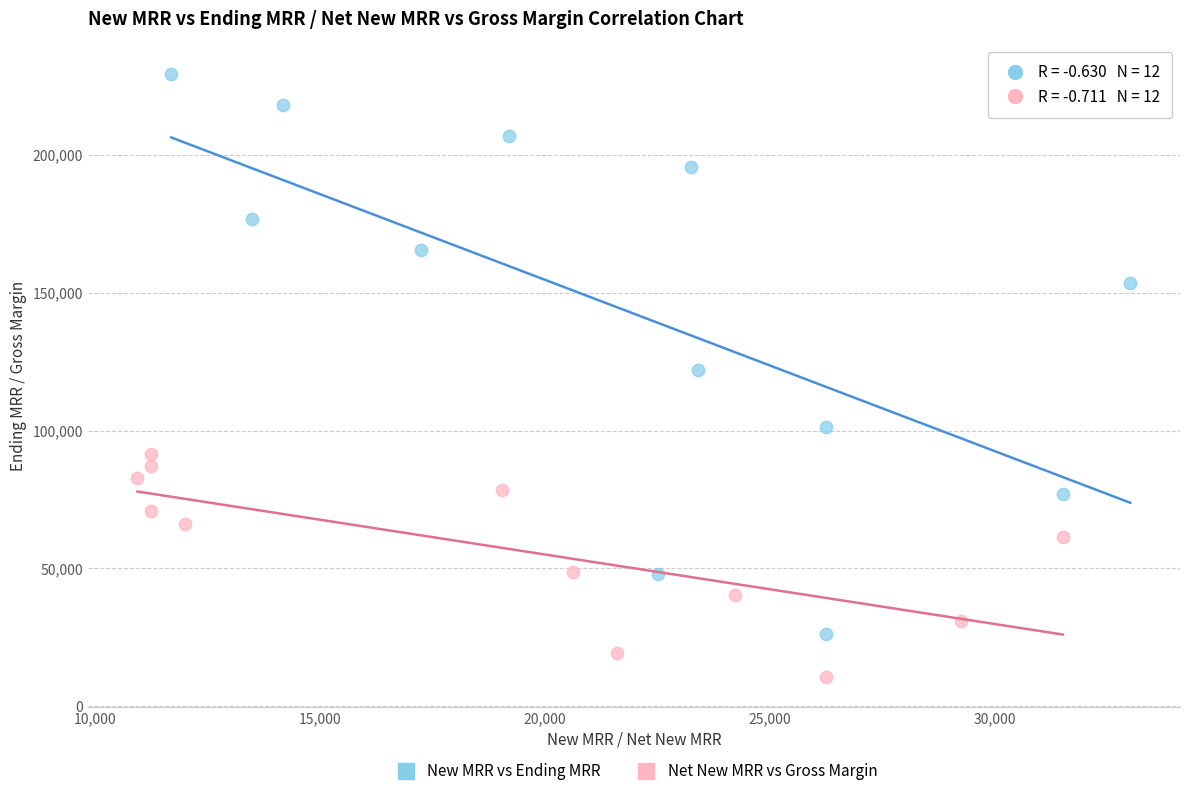

Which series reaches the minimum Y coordinate?

Net New MRR vs Gross Margin